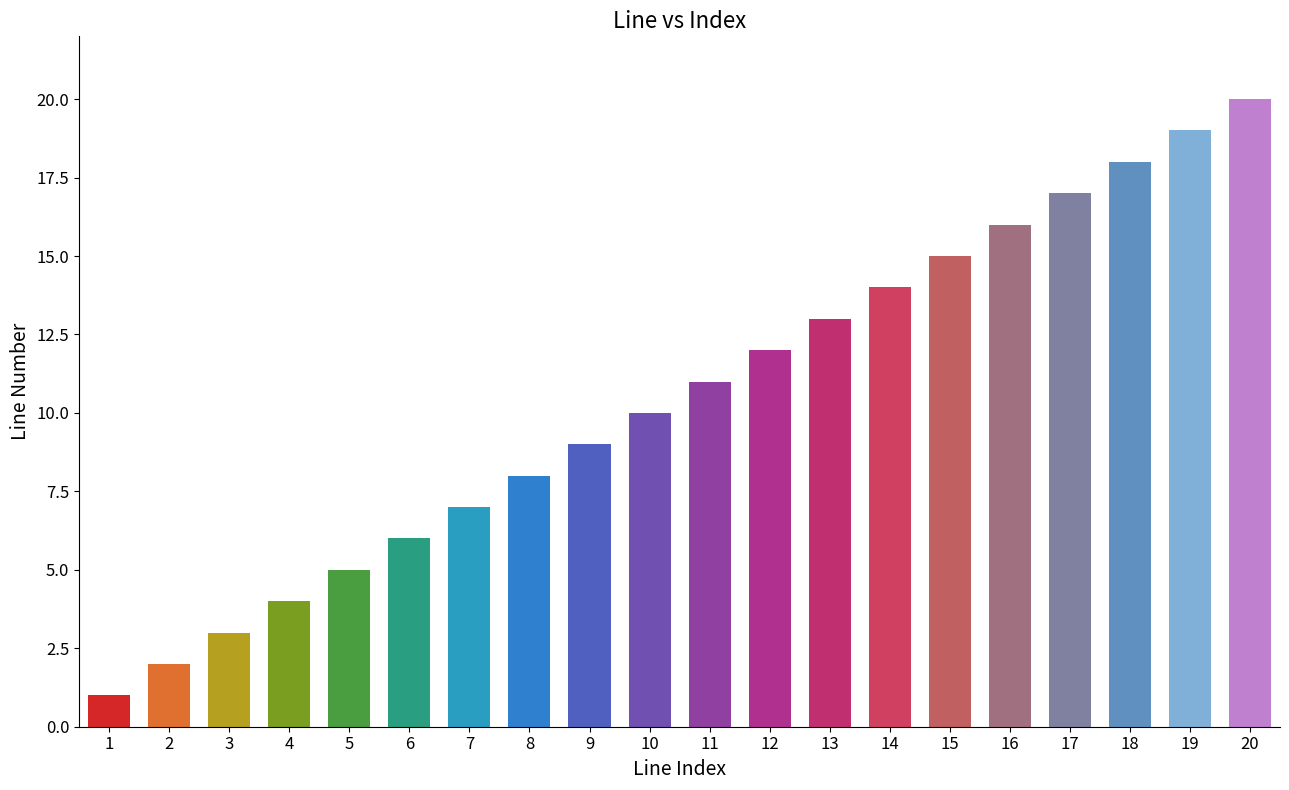

What is the sum of all values?

210